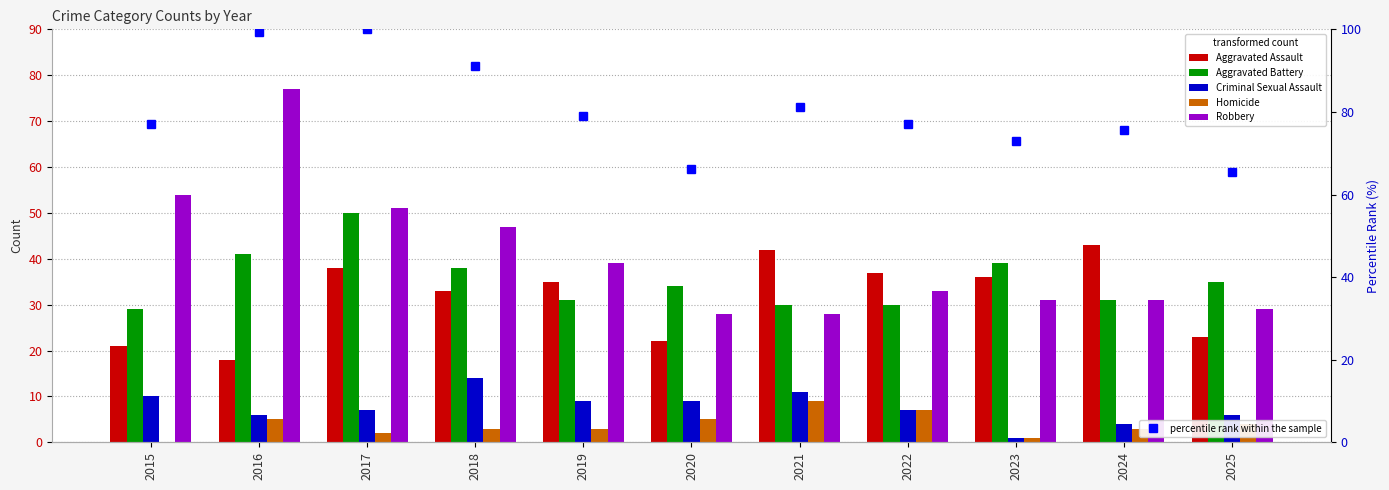

Reading left to right, list all the values displayed in this chart.

Aggravated Assault: 21.0	18.0	38.0	33.0	35.0	22.0	42.0	37.0	36.0	43.0	23.0
Aggravated Battery: 29.0	41.0	50.0	38.0	31.0	34.0	30.0	30.0	39.0	31.0	35.0
Criminal Sexual Assault: 10.0	6.0	7.0	14.0	9.0	9.0	11.0	7.0	1.0	4.0	6.0
Homicide: 0.0	5.0	2.0	3.0	3.0	5.0	9.0	7.0	1.0	3.0	4.0
Robbery: 54.0	77.0	51.0	47.0	39.0	28.0	28.0	33.0	31.0	31.0	29.0
percentile rank within the sample: 77.0	99.3	100.0	91.2	79.1	66.2	81.1	77.0	73.0	75.7	65.5